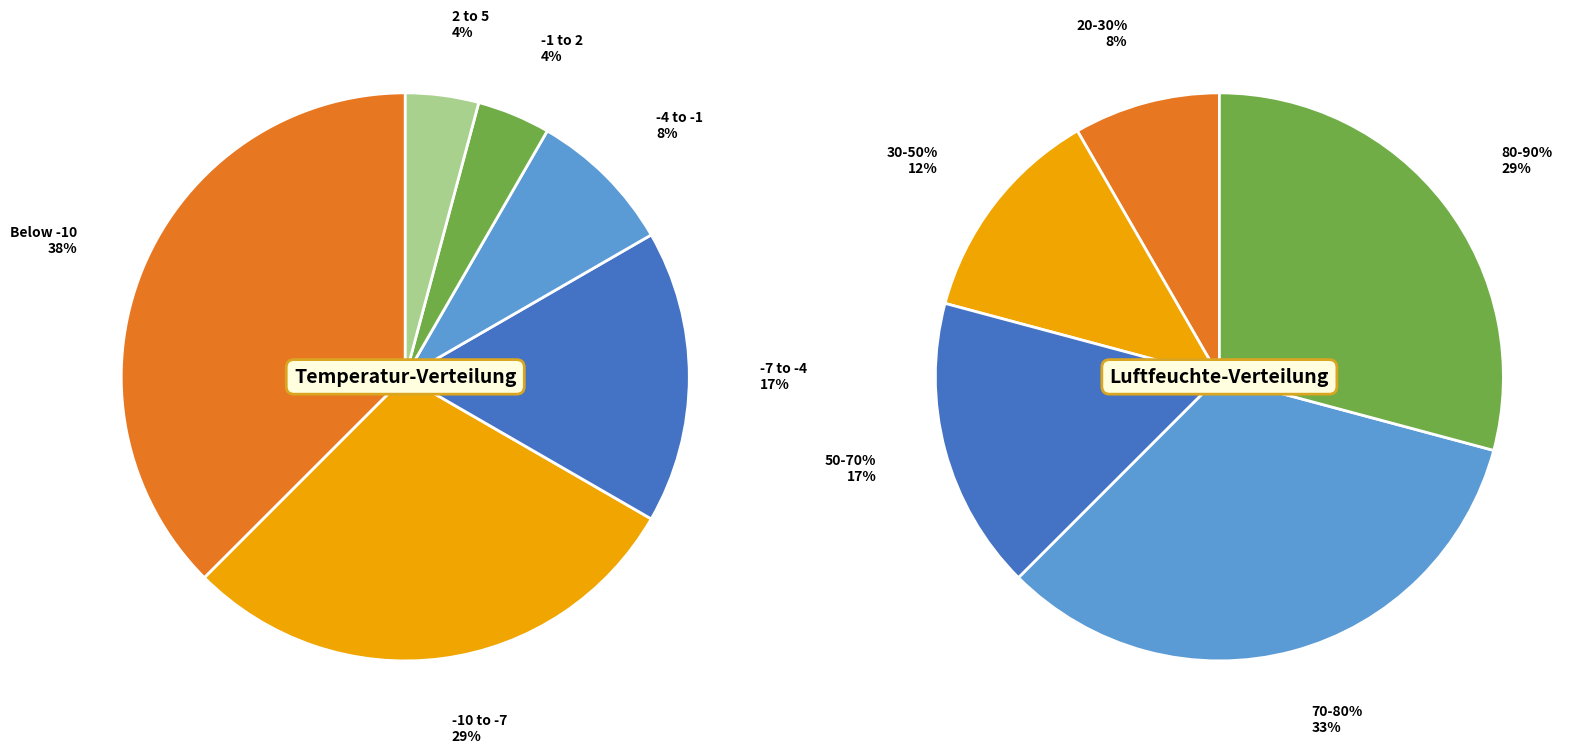

The 9 slice represents 1% of the pie. True or false?

False